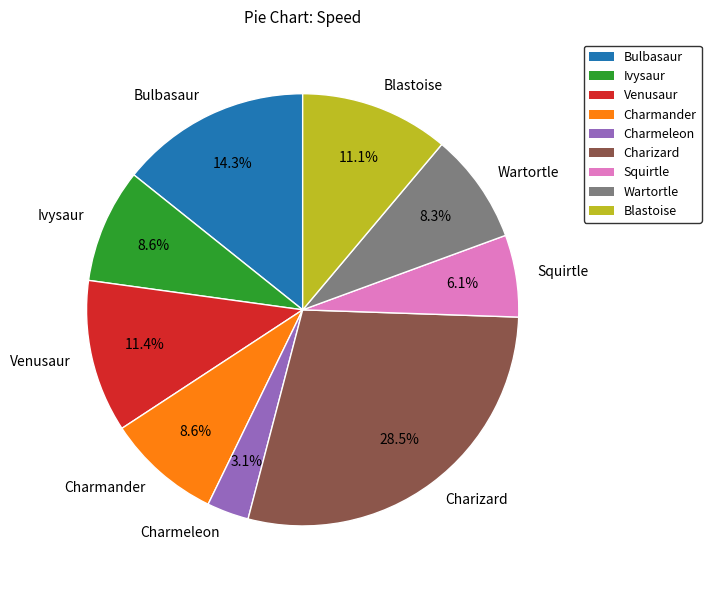

What is the total percentage of Blastoise and Bulbasaur?

25.4%